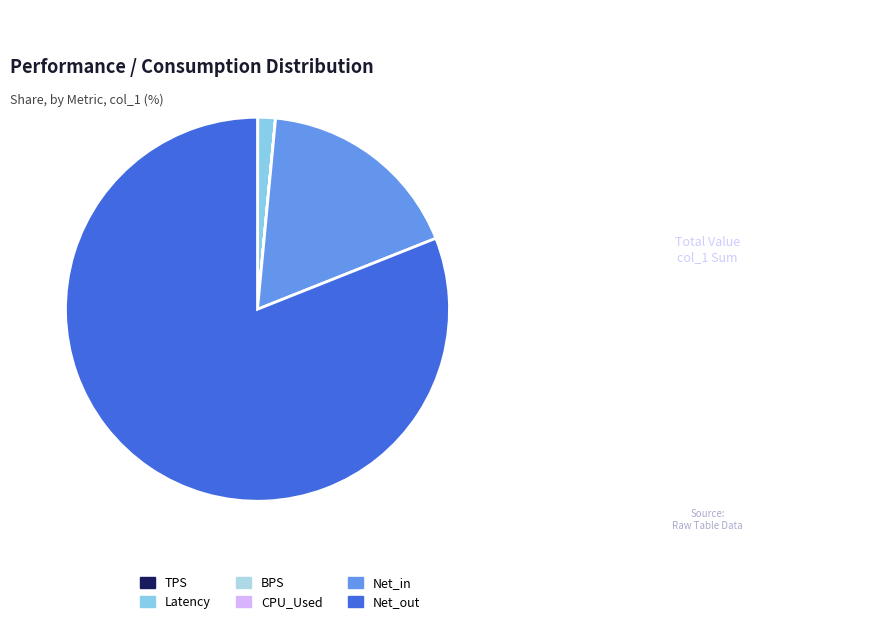

How many segments does this pie chart have?

6